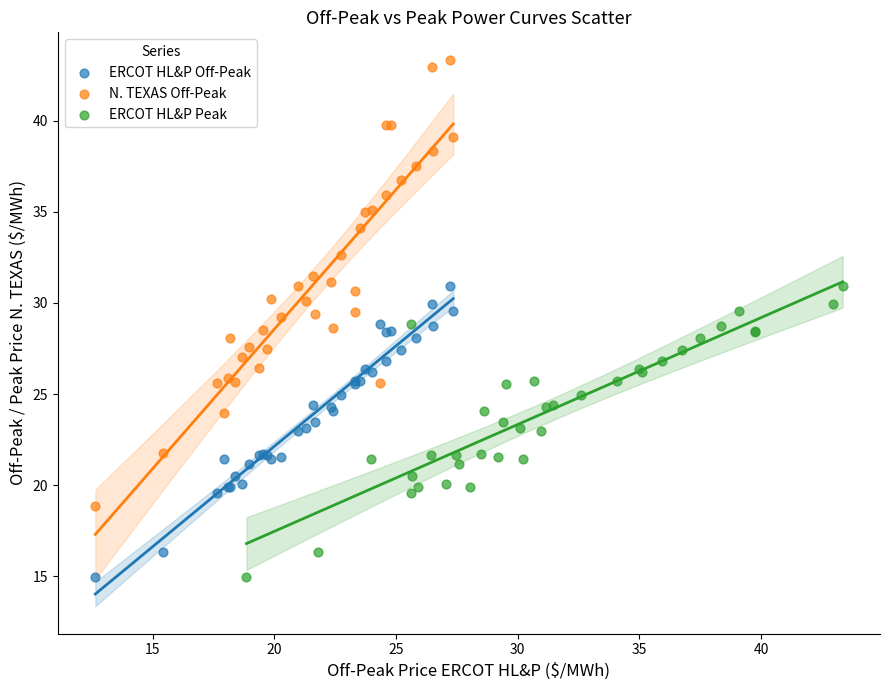

Which series contains the highest Y value?

N. TEXAS Off-Peak